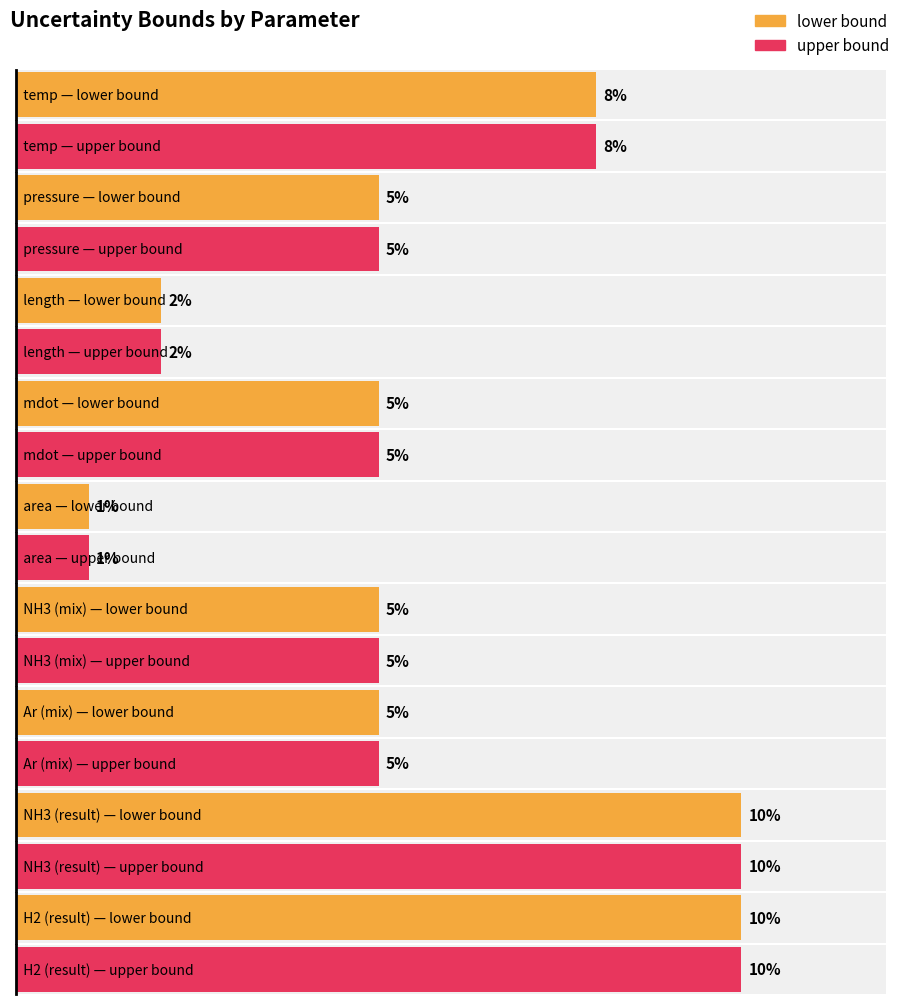

Is it true that upper bound equals 2 at length?

True